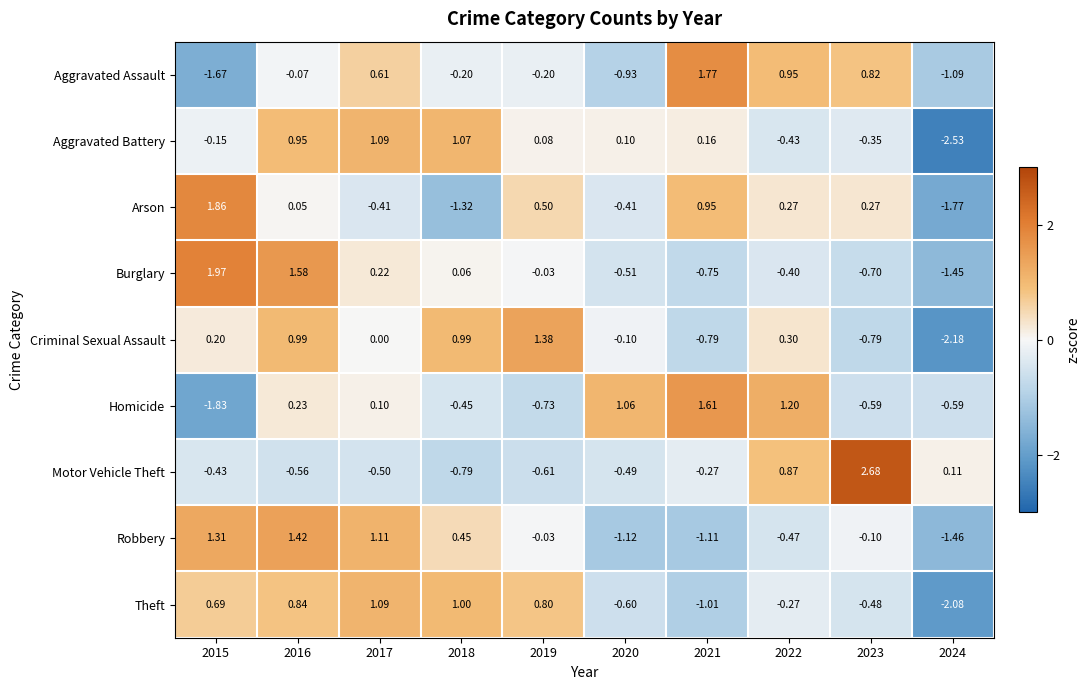

Rank the series at 2023 from lowest to highest value.

Criminal Sexual Assault, Burglary, Homicide, Theft, Aggravated Battery, Robbery, Arson, Aggravated Assault, Motor Vehicle Theft